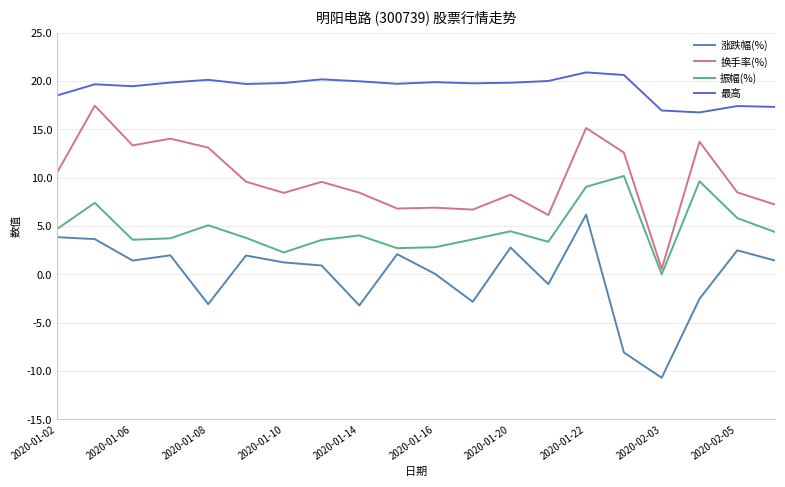

What is the maximum value shown in the chart?

20.9